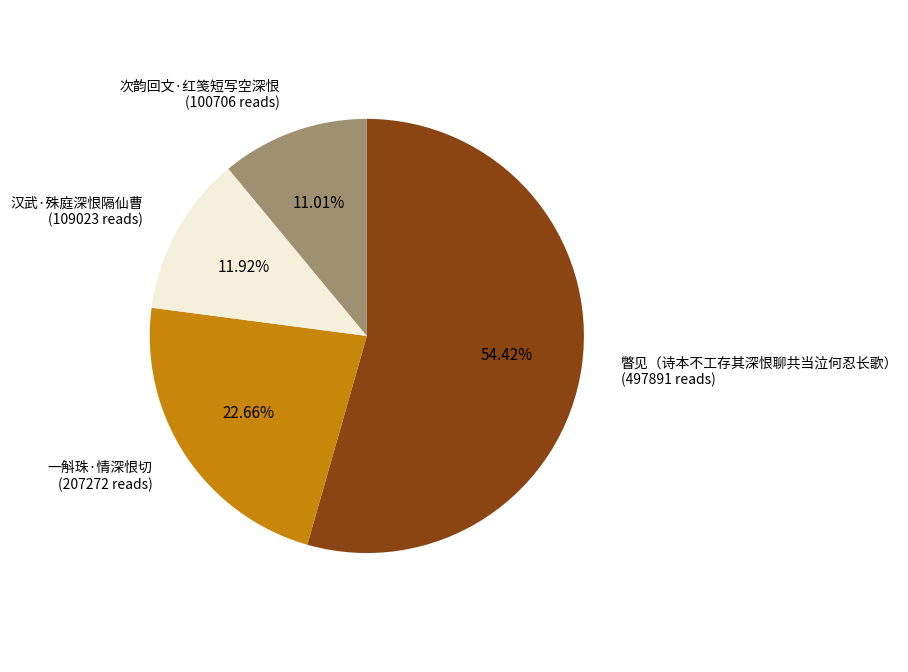

How many slices are in this pie chart?

4